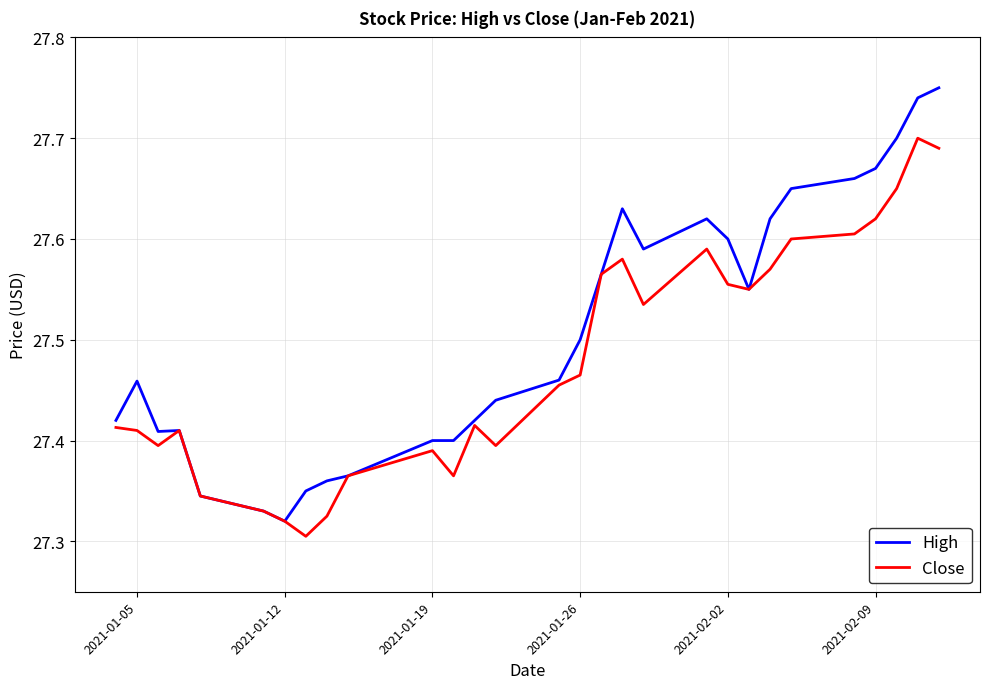

Which series has the largest total across all categories?

High